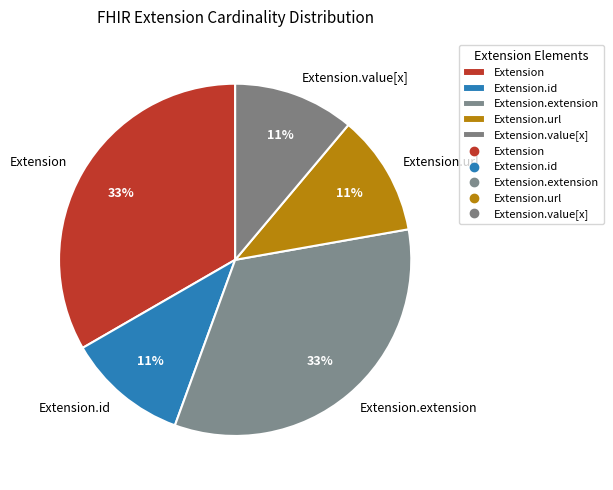

To the nearest percent, what percentage of the pie is Extension.url?

11%